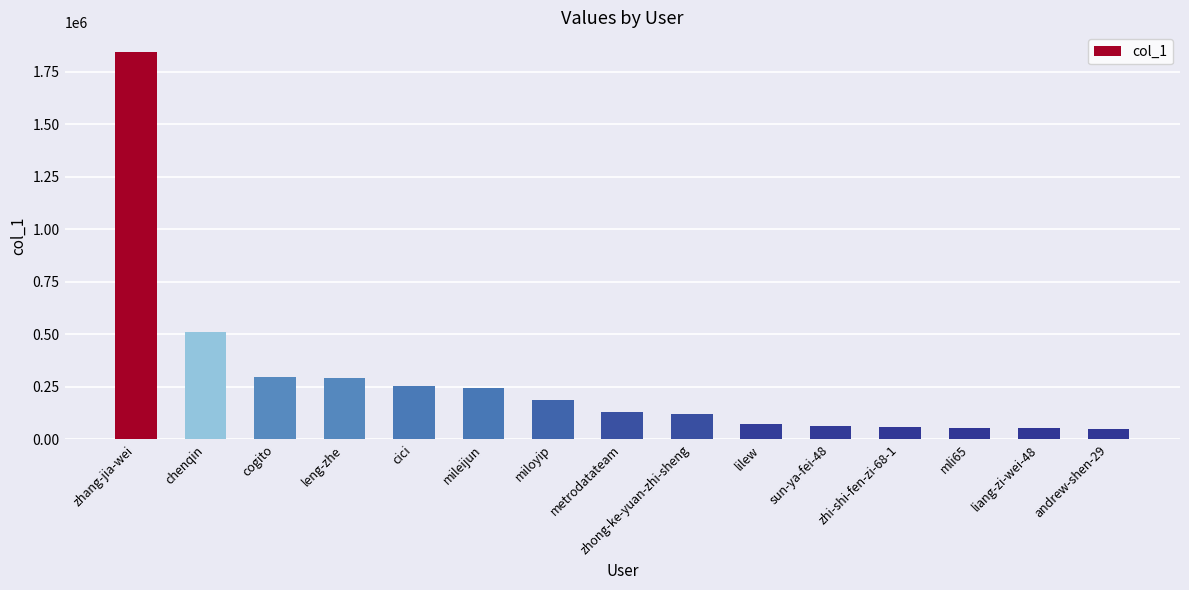

What is the value of the 3rd bar from the left?

295720